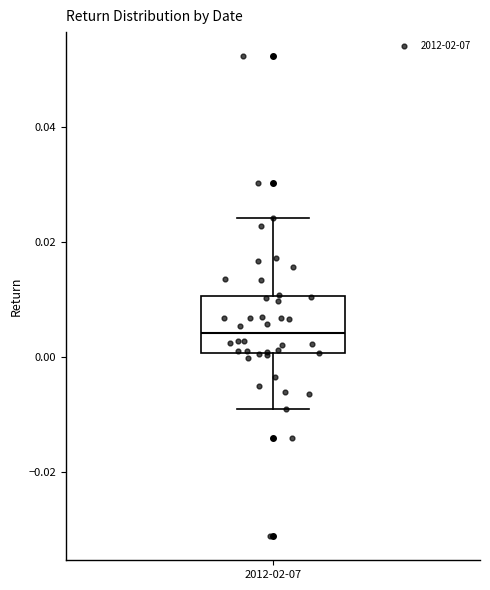

Transcribe this box plot: give where the median line is, the range the box spans, and where the two whiskers end, as read against the y-axis. The values are not printed on the chart, so give them approximately, as read against the axis.

median 0.004, box 0.000 to 0.010, whiskers -0.008 to 0.024